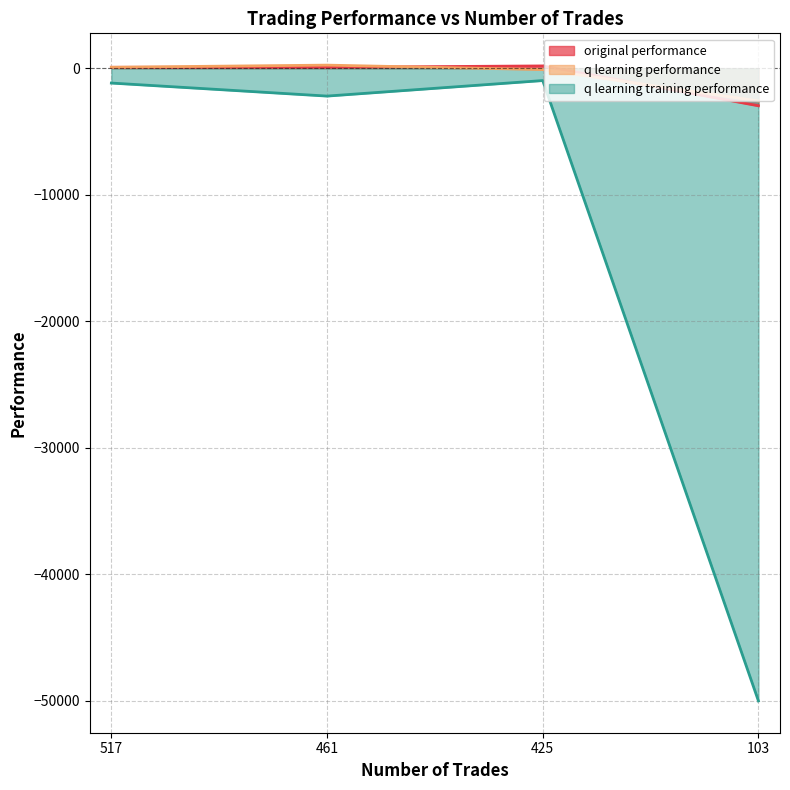

Which series has the largest total across all categories?

q learning performance